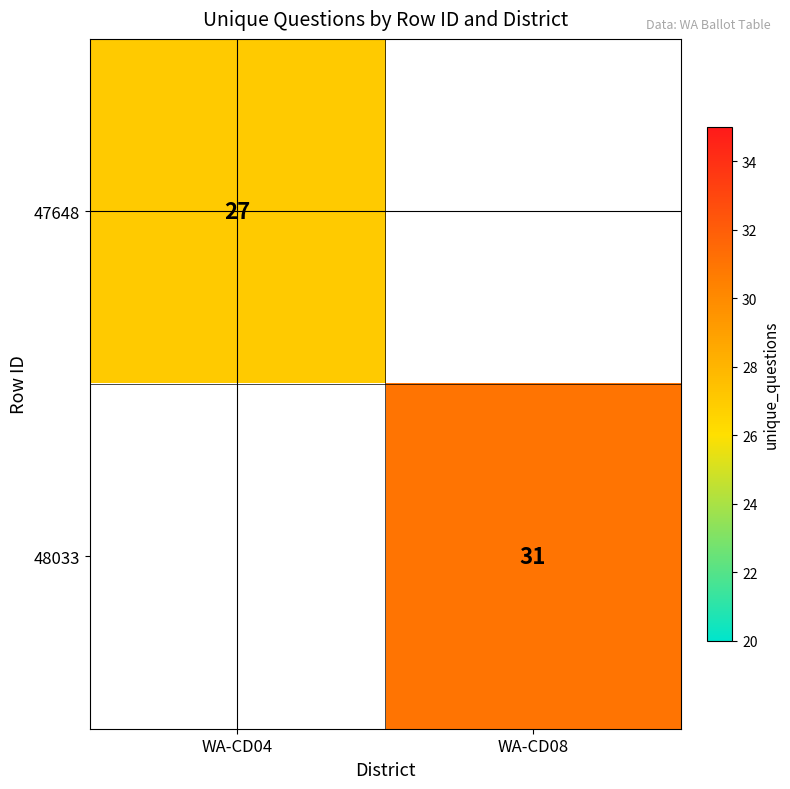

True or false: 47648 has a value of 27 at WA-CD04.

True